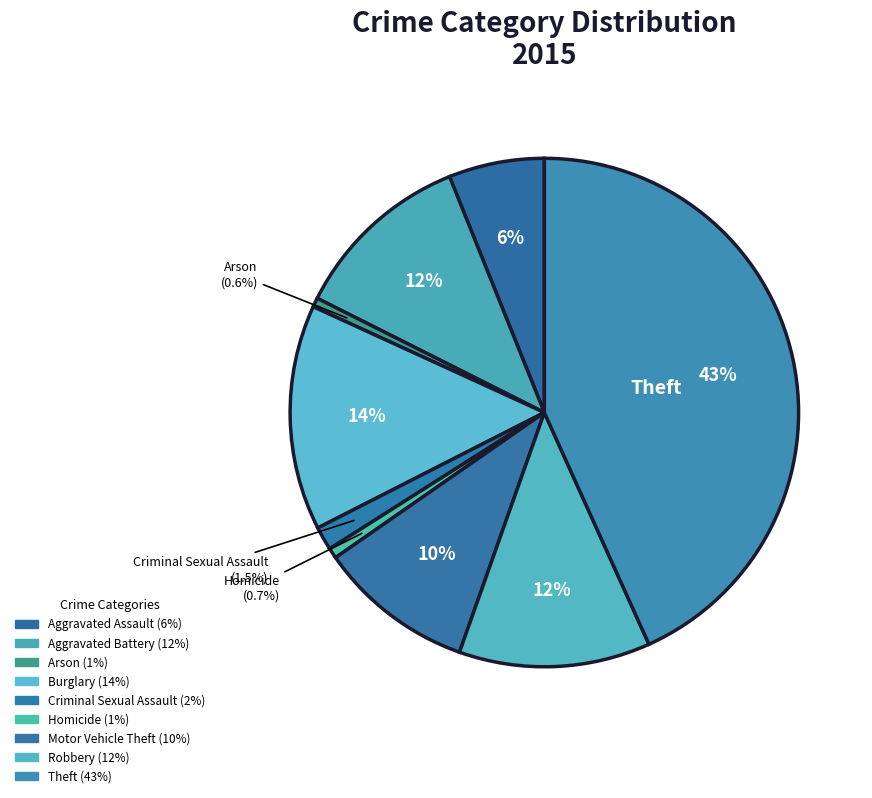

Is it true that Homicide is 10% of the pie?

False